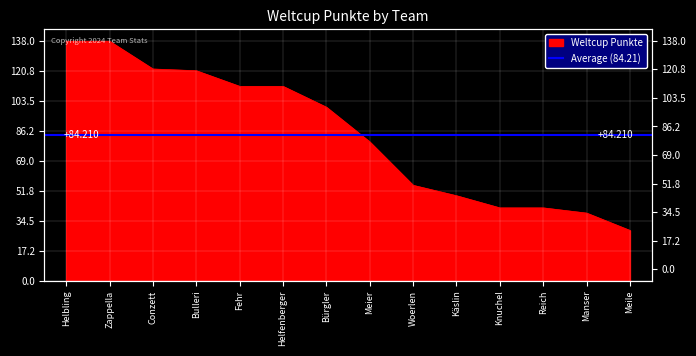

What is the minimum value shown in the chart?

29